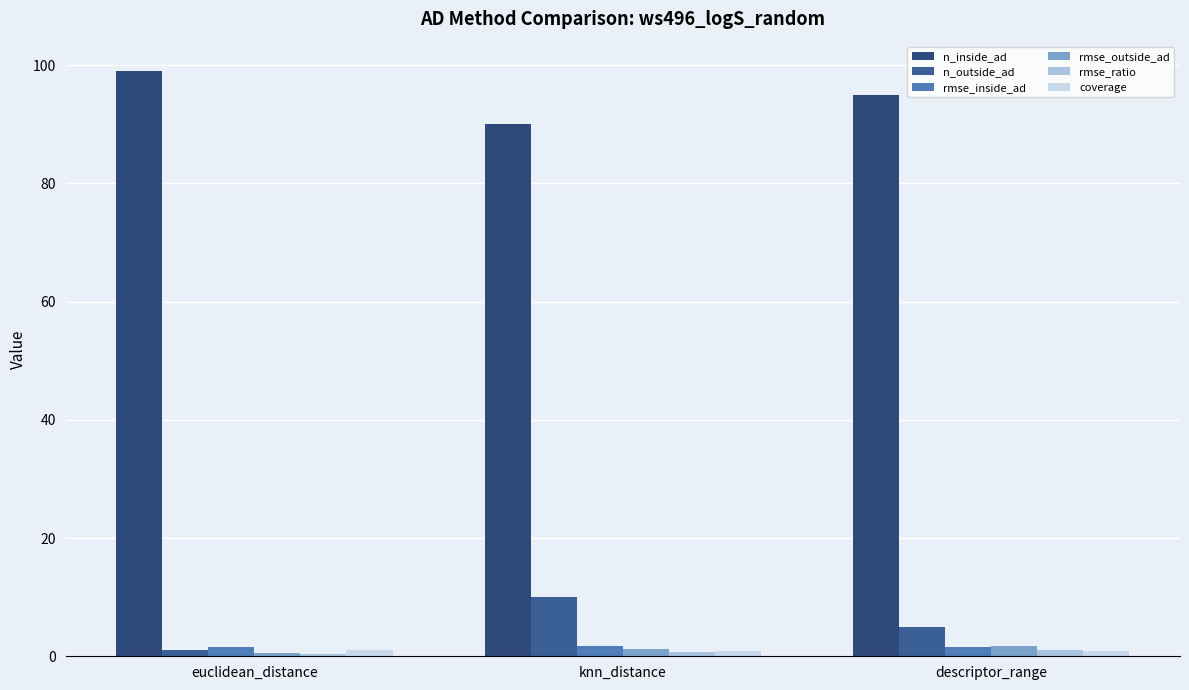

What is the minimum value for rmse_outside_ad?

0.6